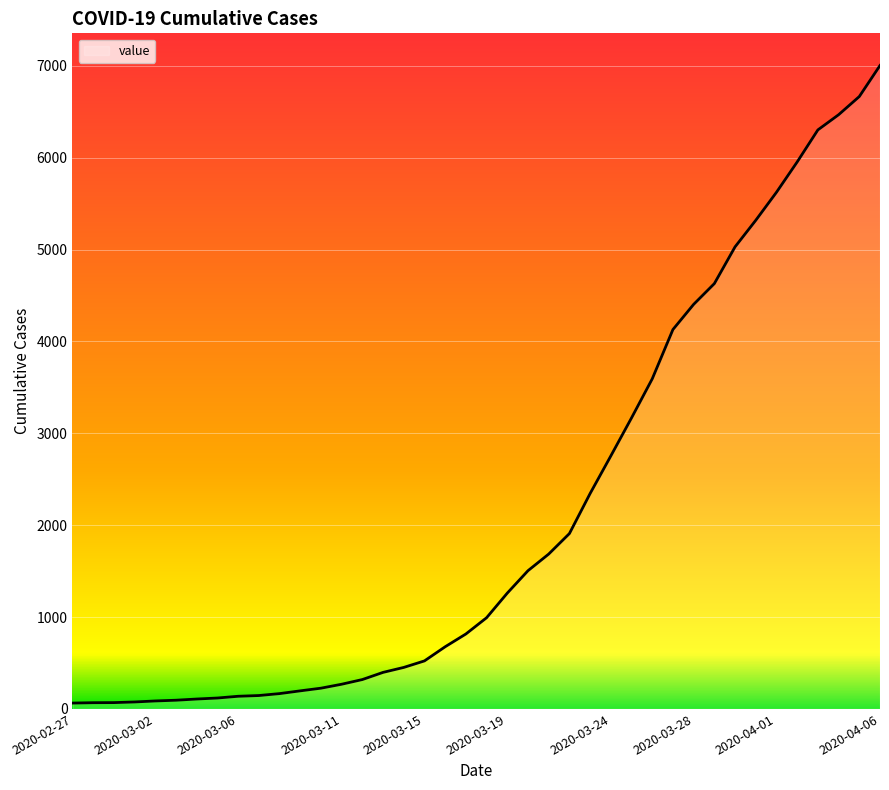

What is the maximum value shown in the chart?

7004